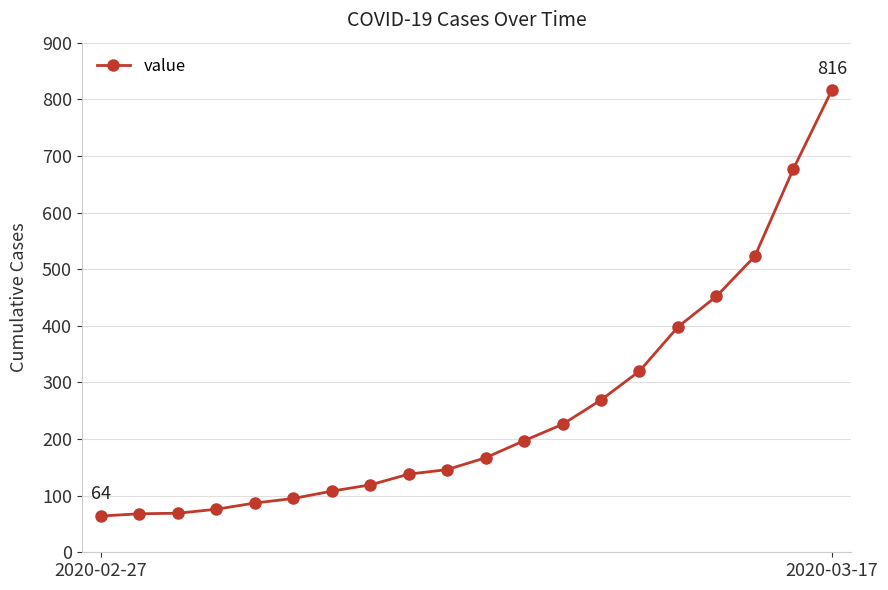

What is the value of the 12th point from the left?

197